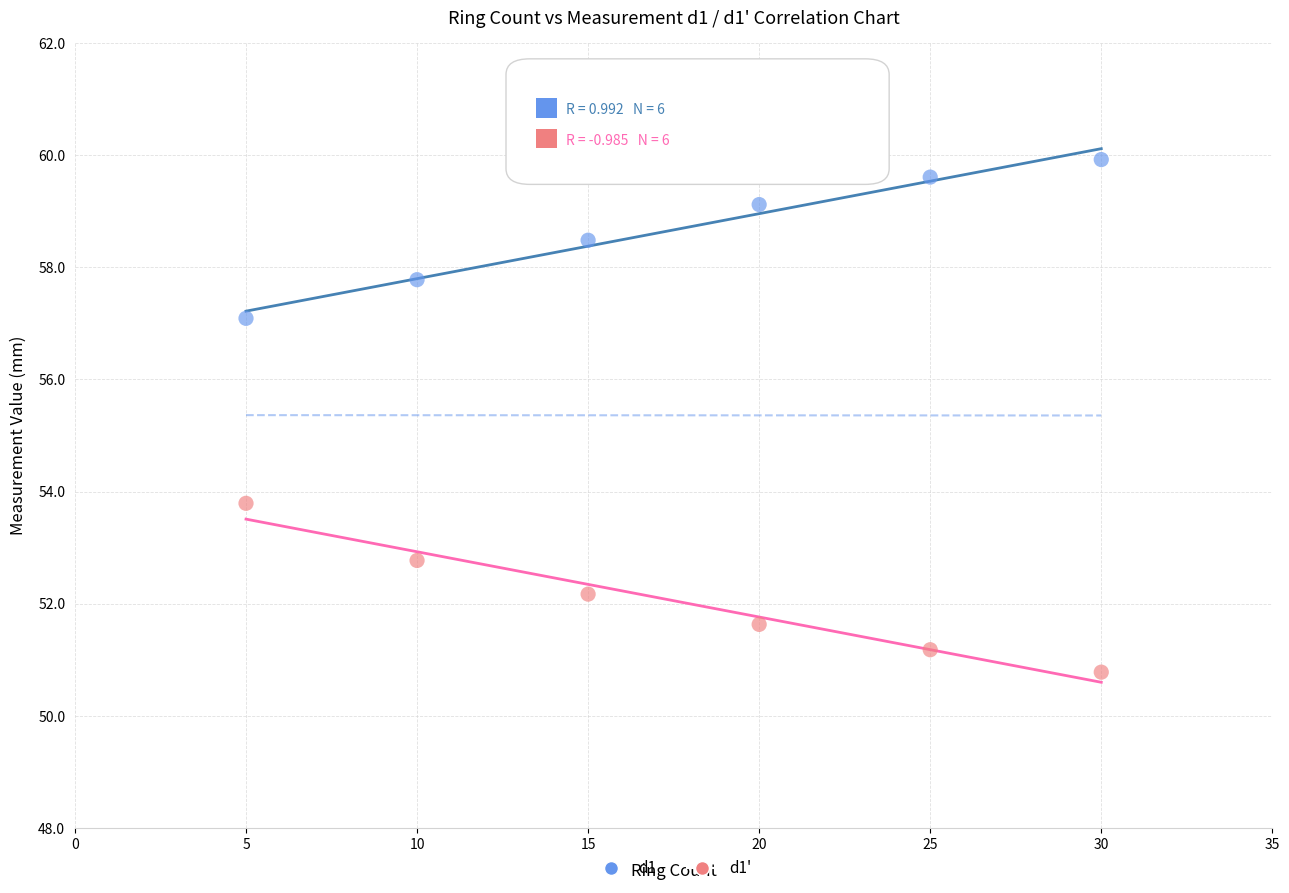

In the d1' series, what Y value is closest to 52?

52.2